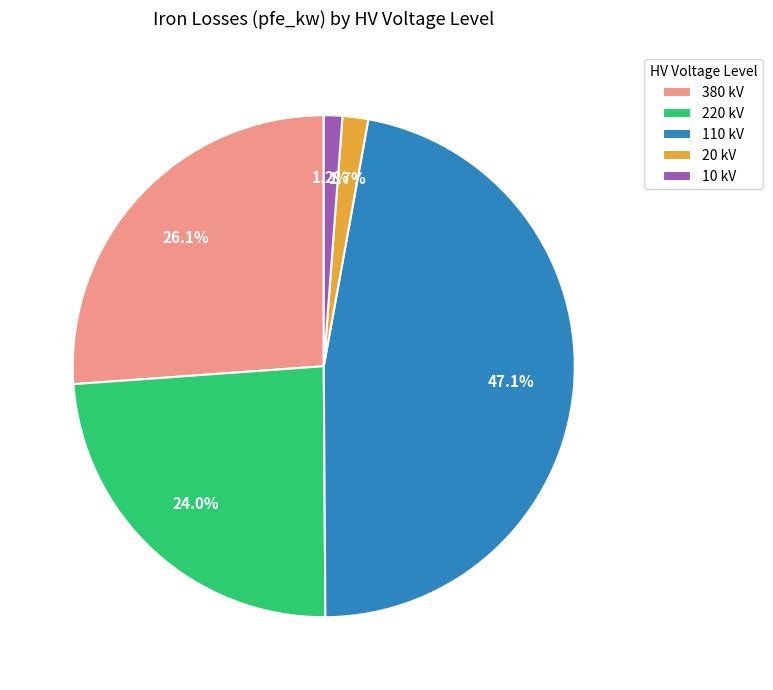

What is the ratio of the value at 110 kV to the value at 380 kV?

1.8